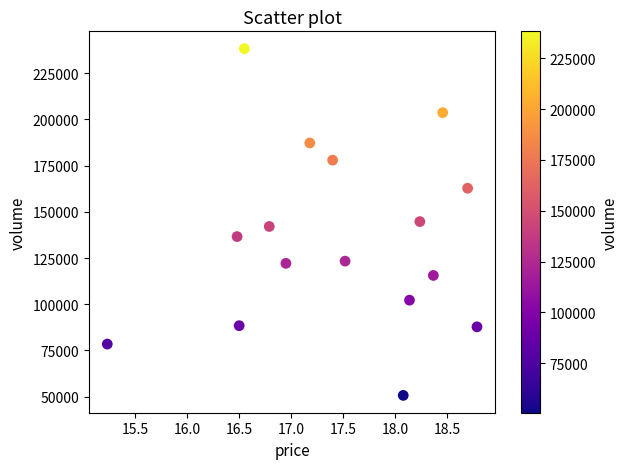

What is the range of Y values (max minus min)?

187503